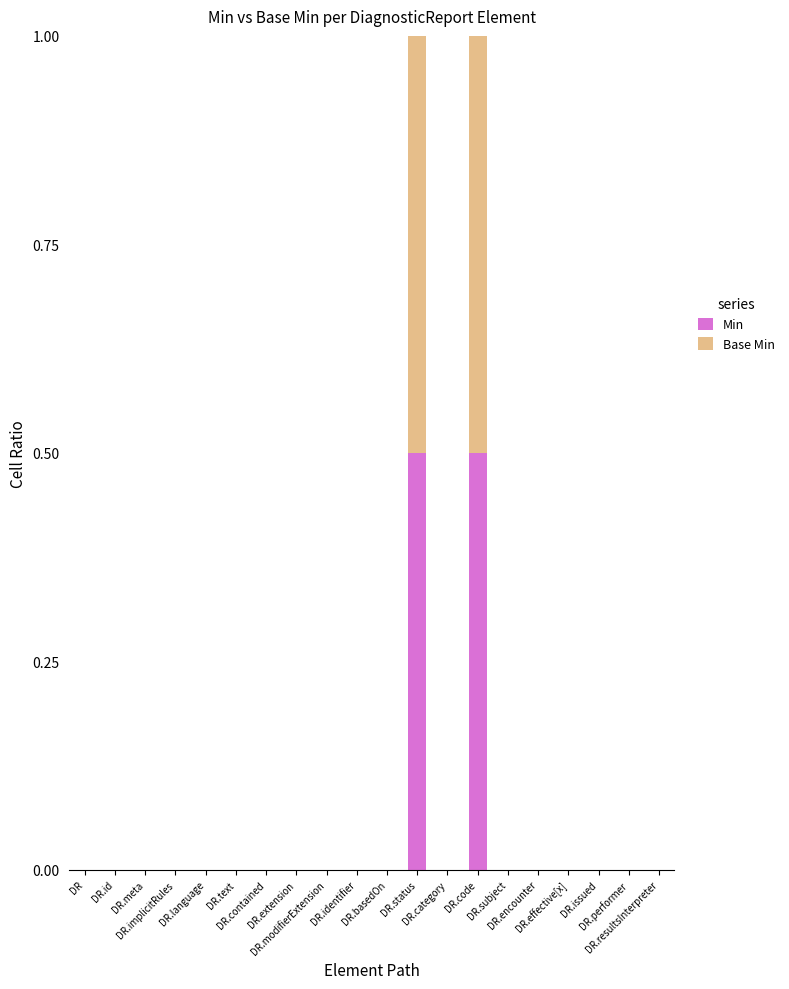

How many series are shown in this chart?

2